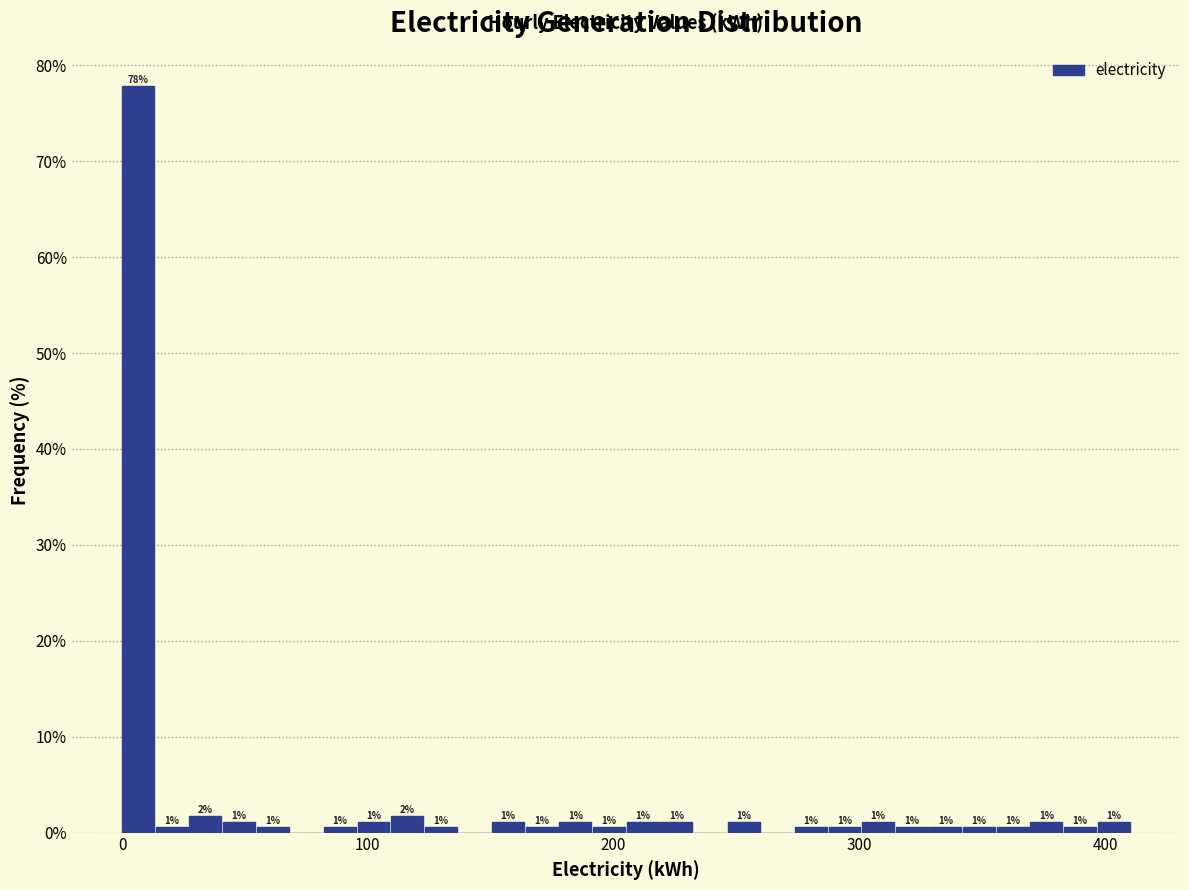

Around what value on the x-axis is the tallest bar? Give the approximate position of its centre, as read against the axis.

10